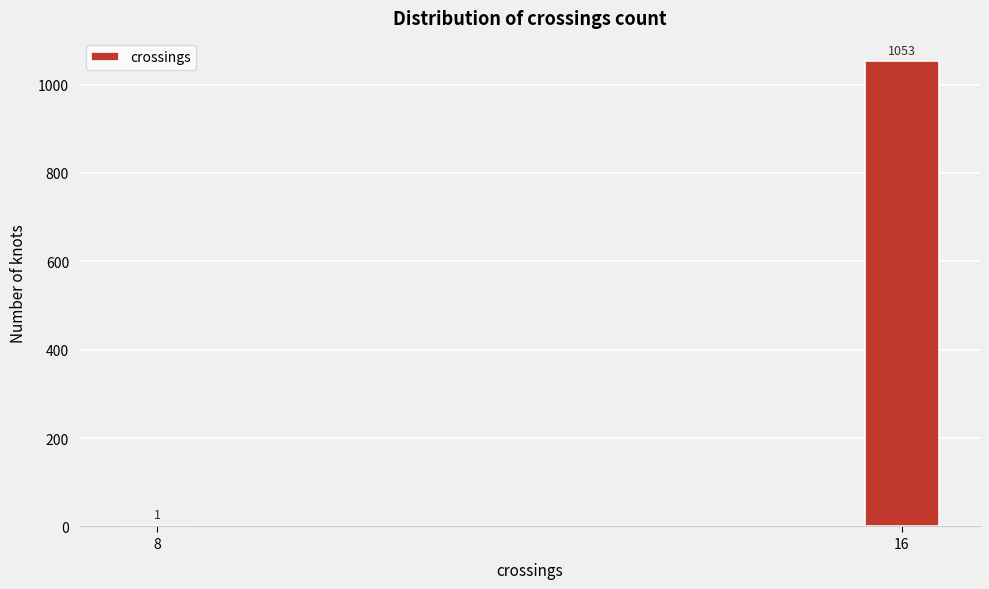

Reading right to left, extract all data points from this chart.

16=1053	8=1